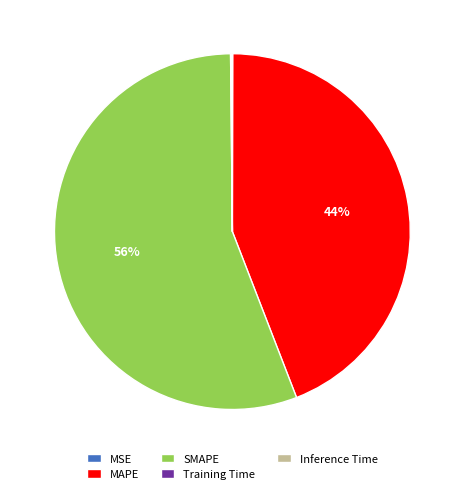

Do MAPE and SMAPE together represent more than half of the pie?

Yes